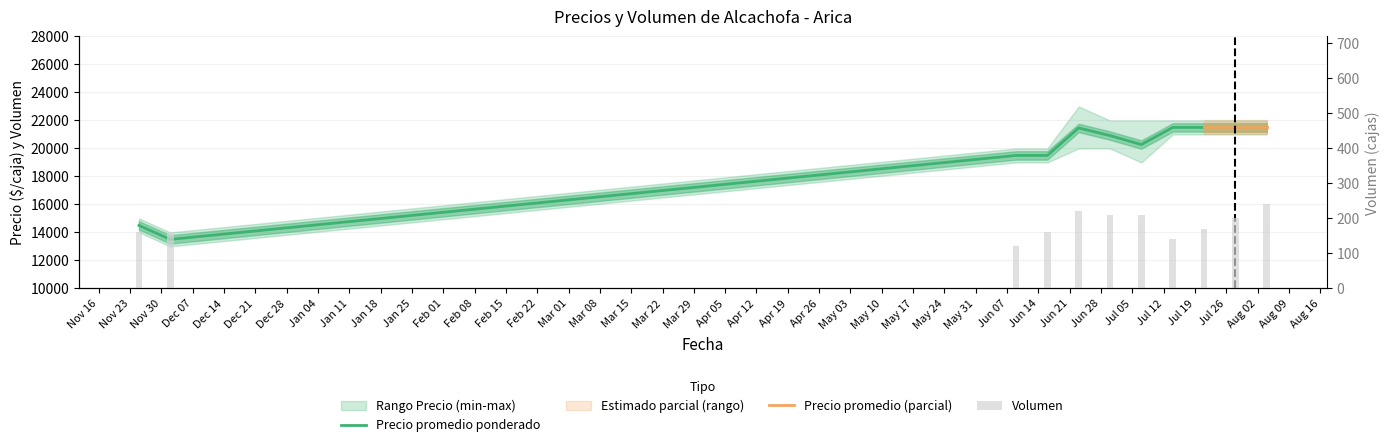

What is the difference between the second highest and minimum values in the Volumen series?

100